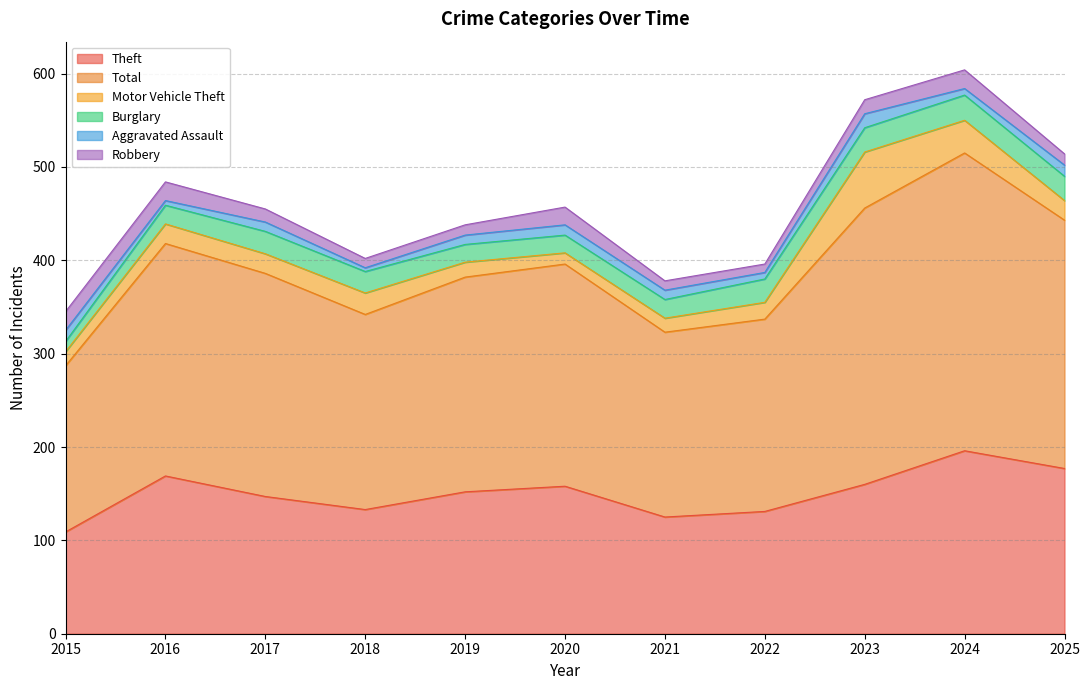

At 2018, list the series in order from smallest to largest.

Aggravated Assault, Robbery, Motor Vehicle Theft, Burglary, Theft, Total